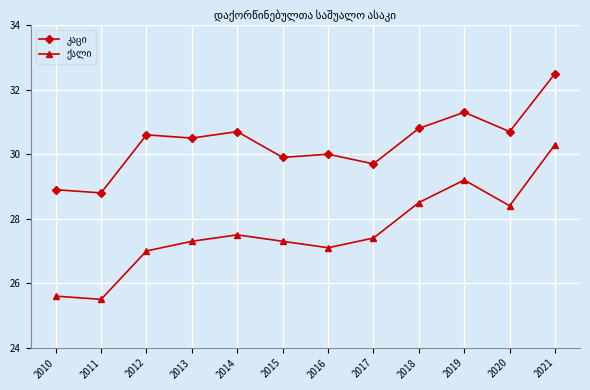

What is the difference between the highest and lowest values at 2013?

3.2